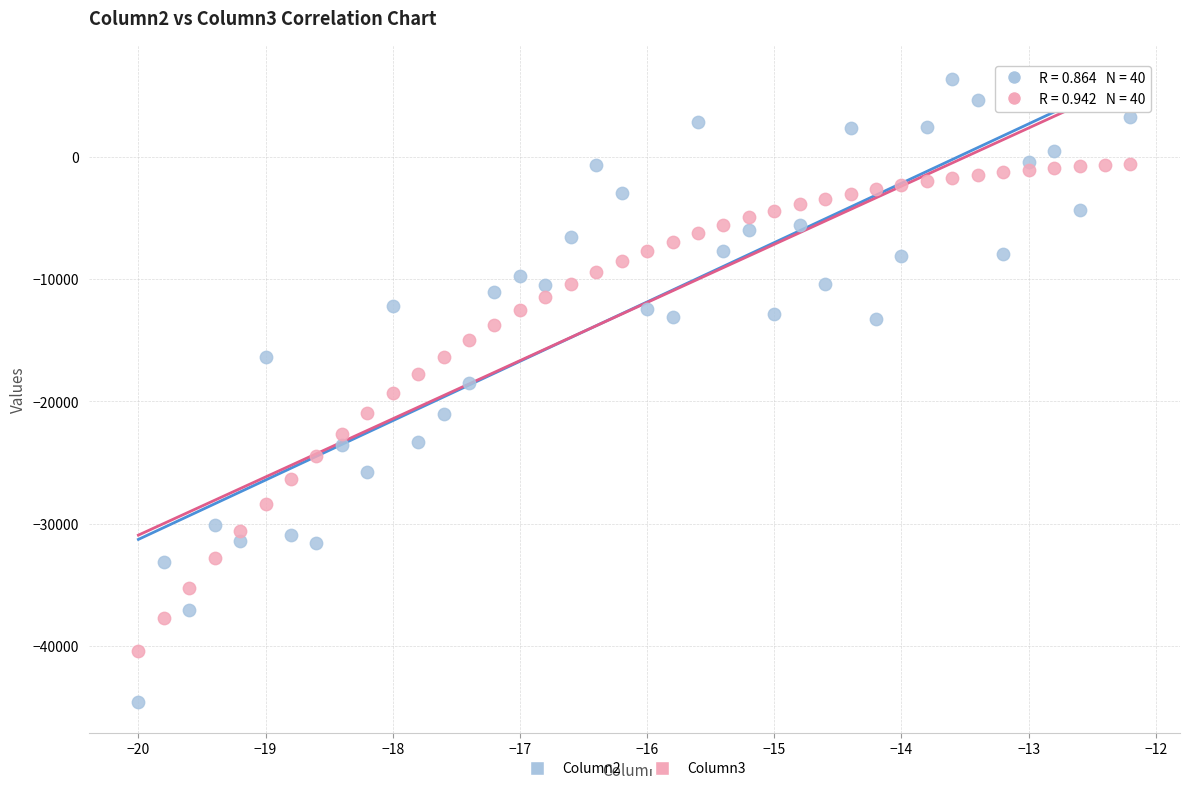

What are all the series names shown in the legend?

Column2, Column3